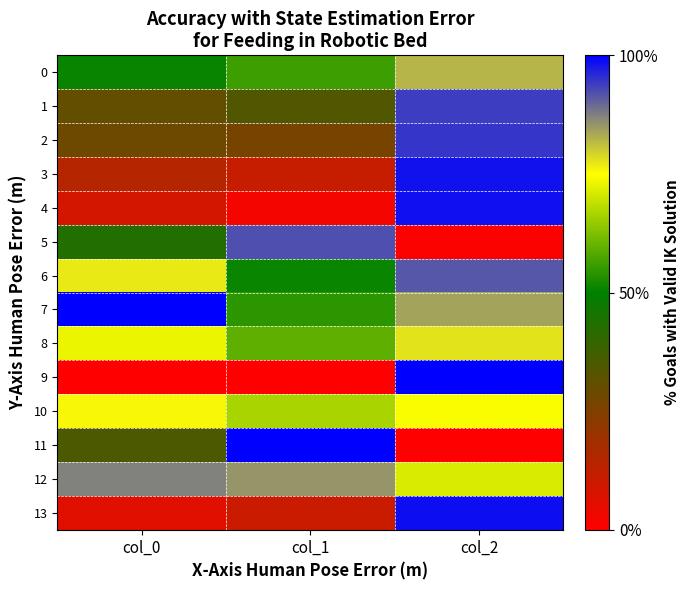

How many distinct data groups are displayed?

14